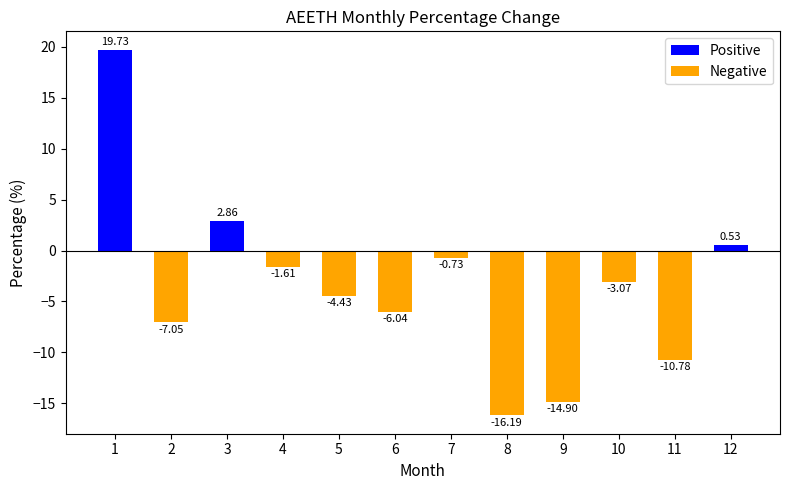

What is the maximum value shown in the chart?

19.7